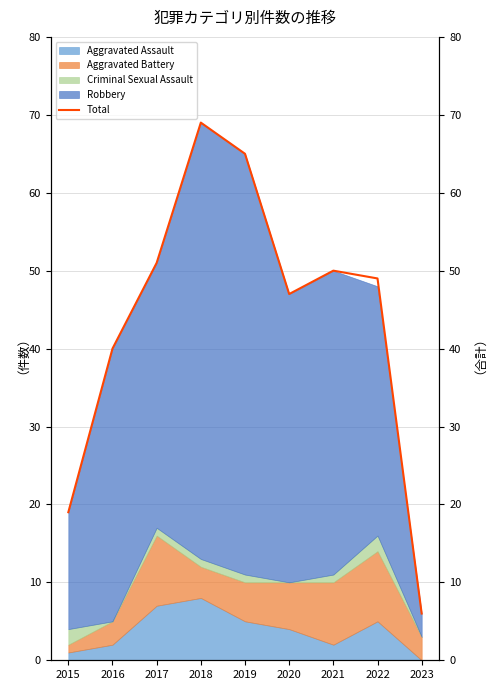

The chart shows a value of 26 at 2021. True or false?

False